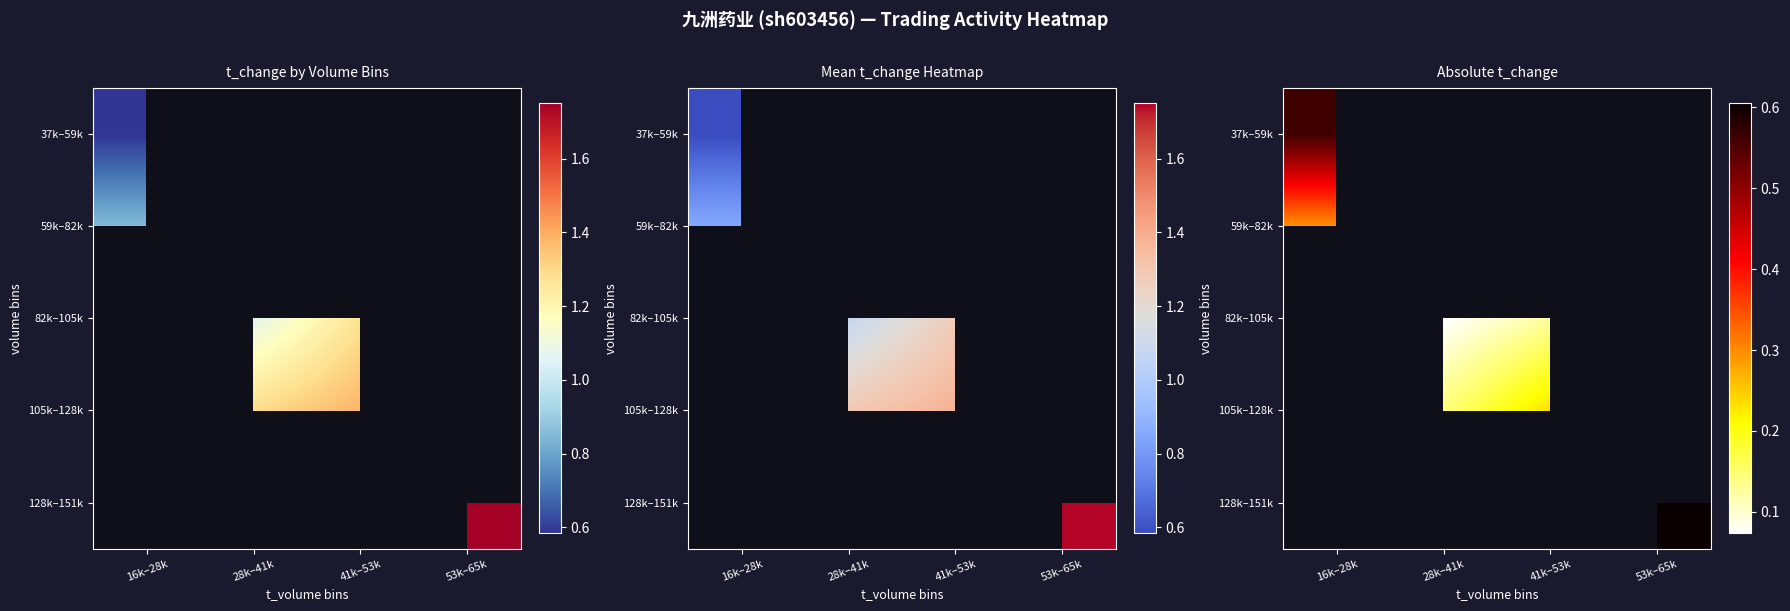

At how many categories does at least one series exceed 0?

4